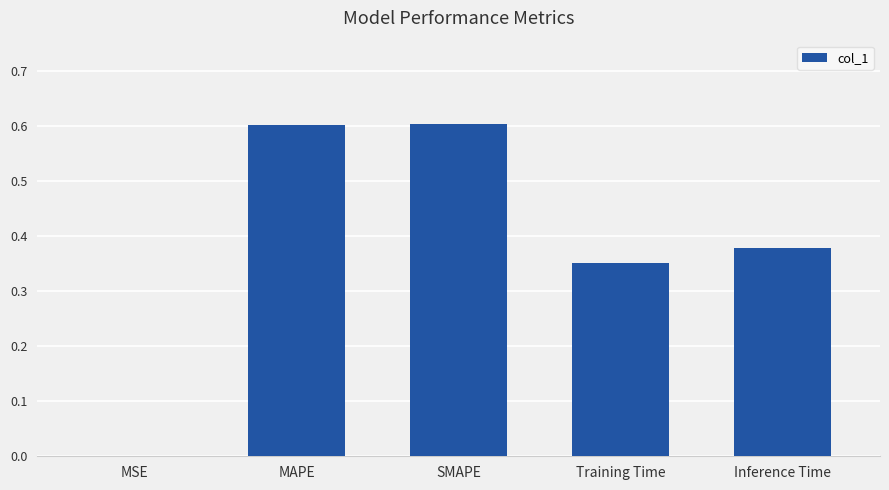

What is the greatest value displayed?

0.6